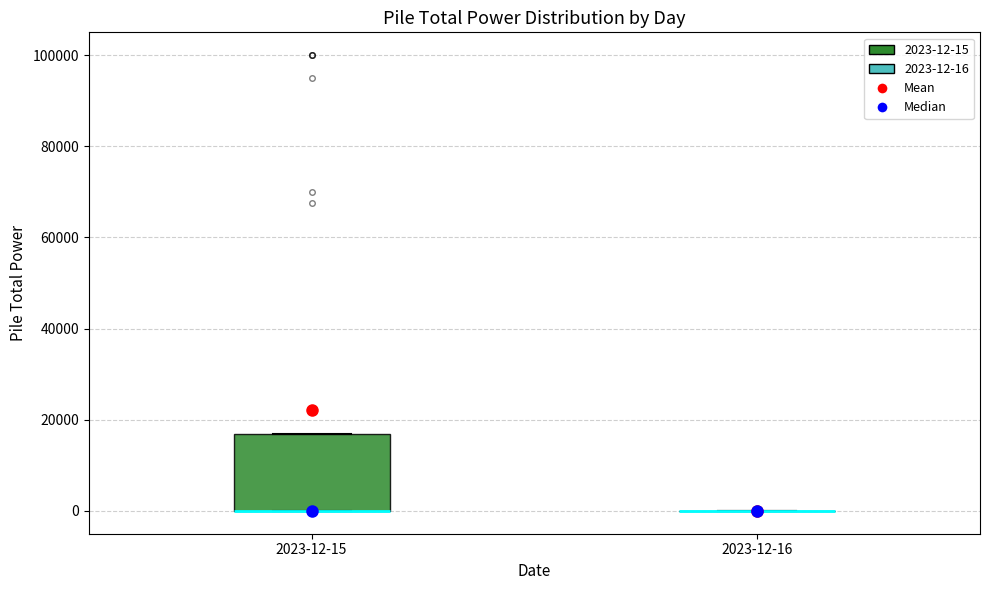

Reading left to right, transcribe this box plot: for each box, give where its median line is, the range the box spans, and where its two whiskers end, as read against the y-axis. The values are not printed on the chart, so give them approximately, as read against the axis.

2023-12-15: median 0 (drawn on the box's lower edge), box 0 to 16000, whiskers 0 to 16000
2023-12-16: box collapsed to a line at 0, whiskers 0 to 0